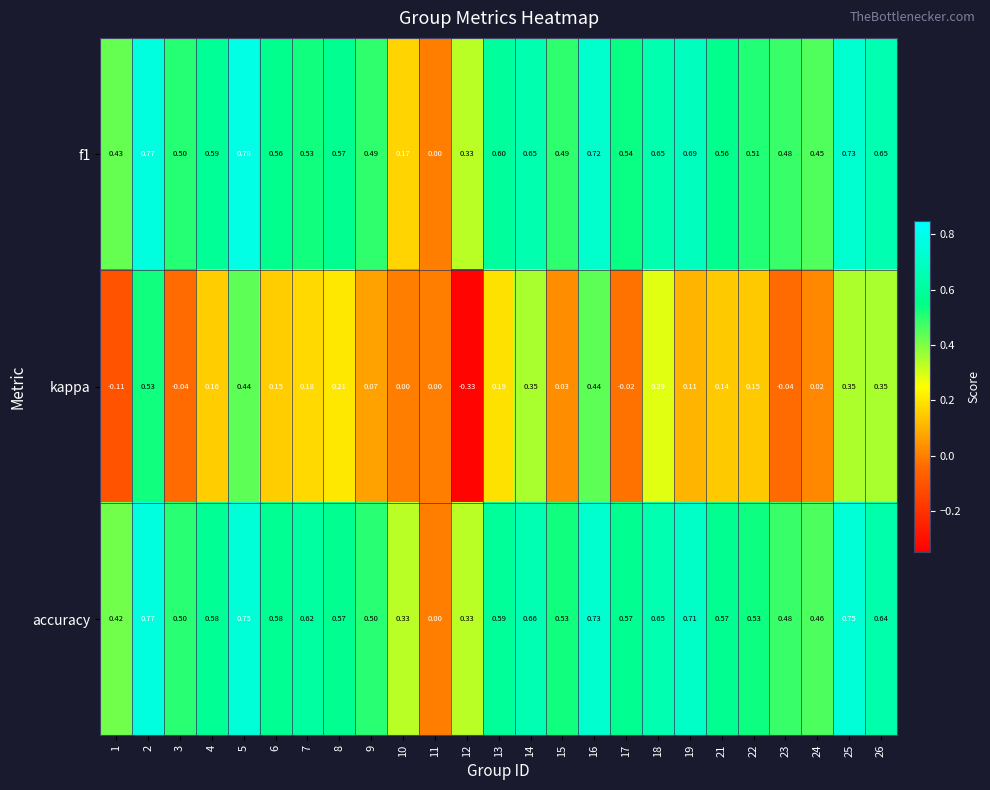

Between 2 and 13, which series saw the biggest shift?

kappa